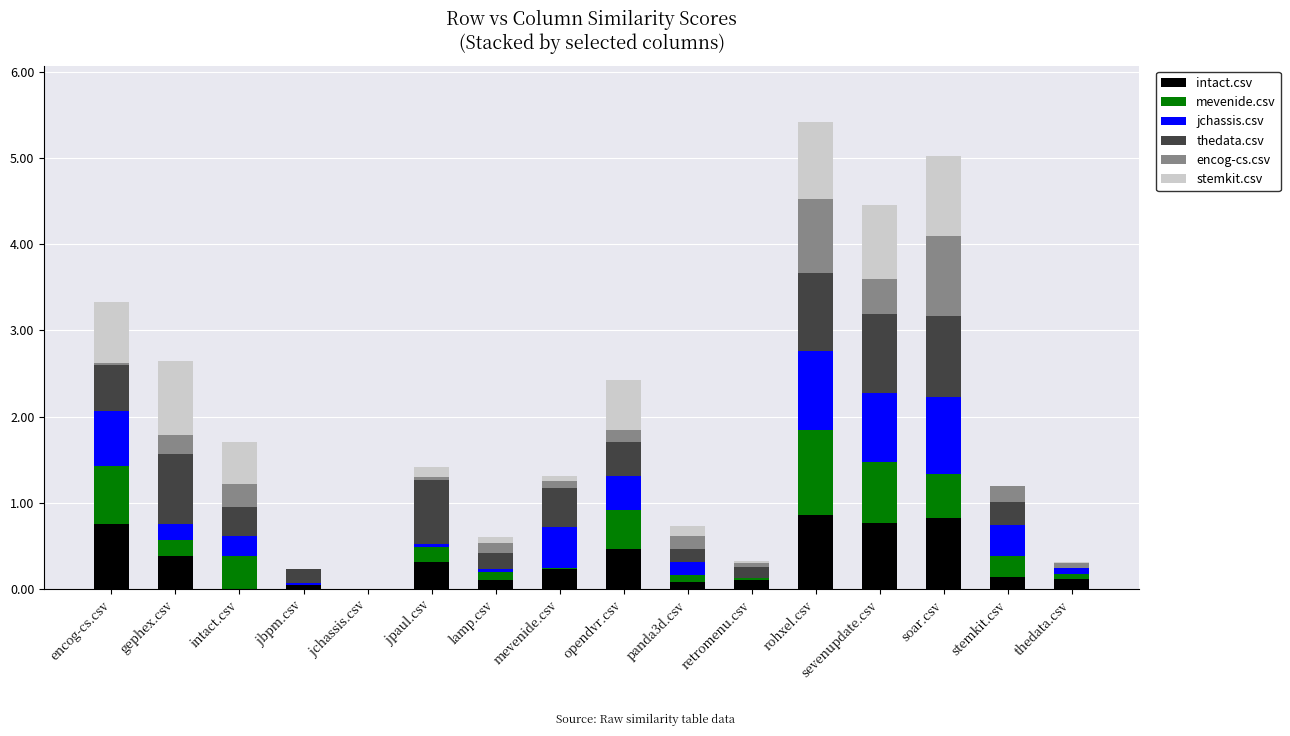

Read the intact.csv value at sevenupdate.csv.

0.8